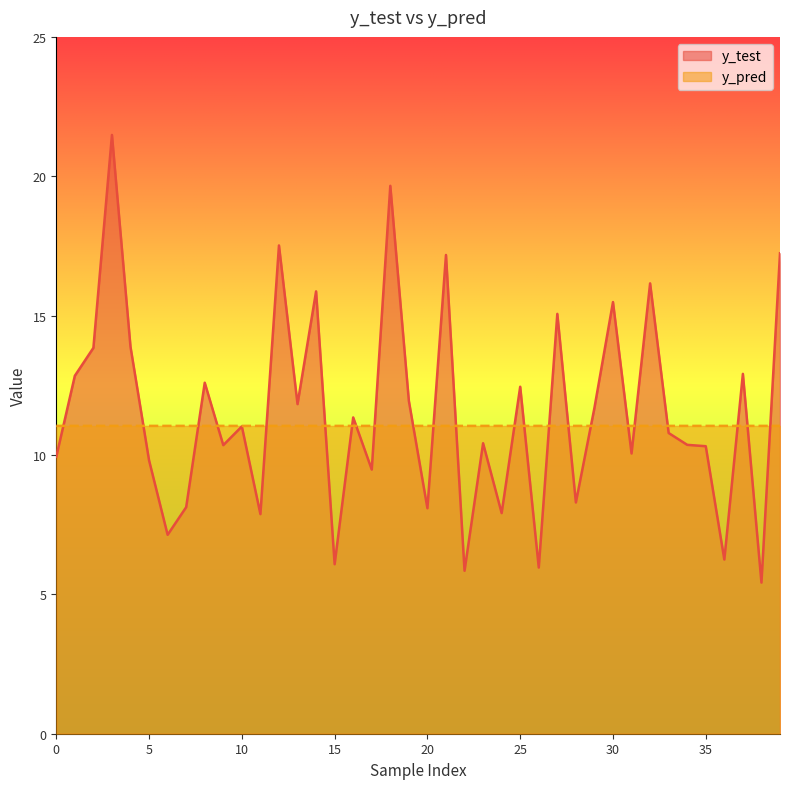

What are all the series names shown in the legend?

y_test, y_pred